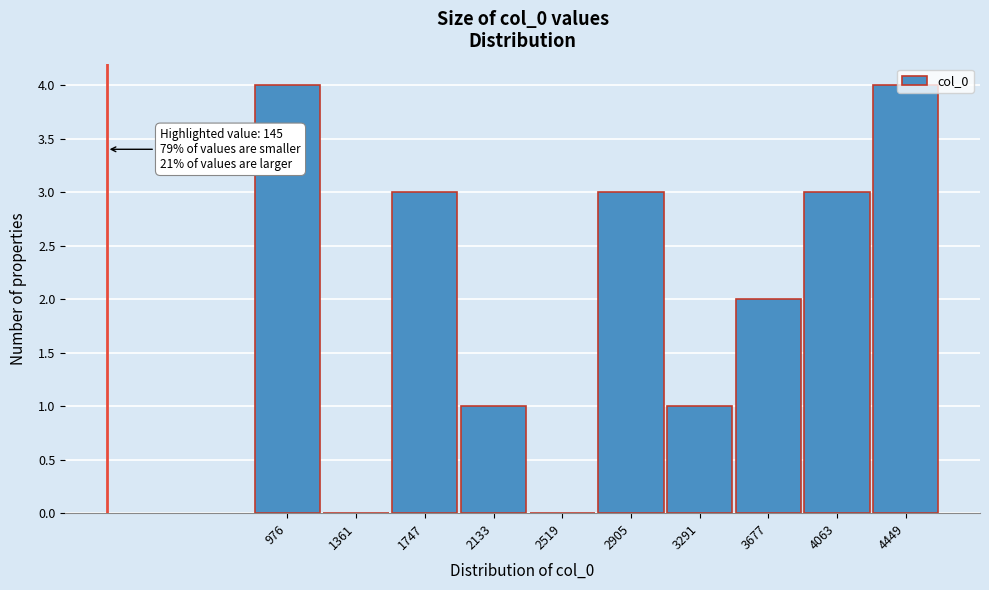

What is the sum of all values?

21